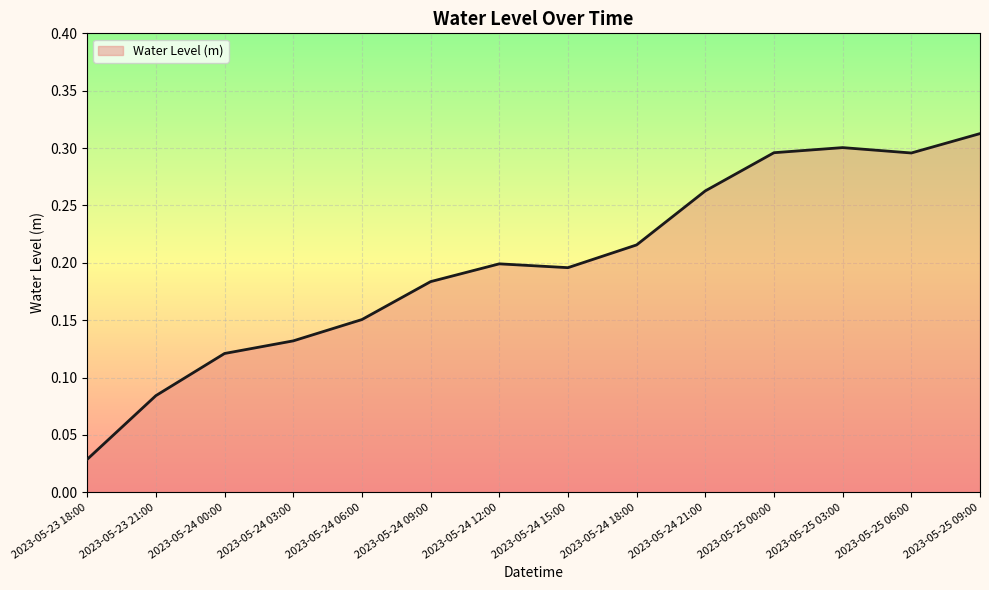

What position from the left is 2023-05-25 09:00?

14